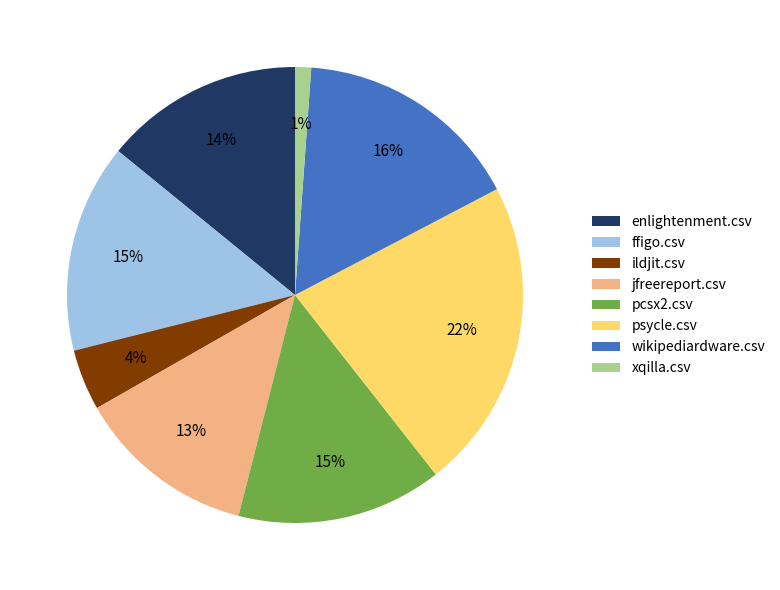

Approximately how many times larger is the value at psycle.csv compared to wikipediardware.csv?

1.4